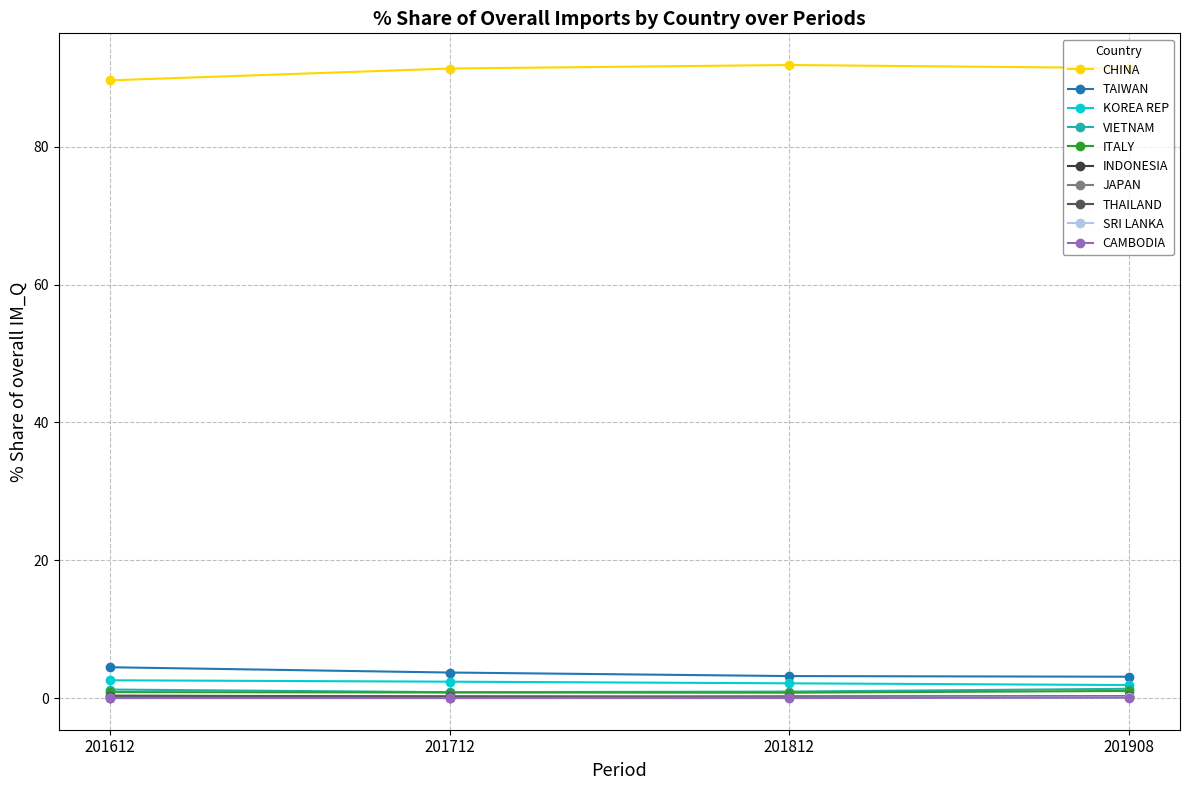

What are all the series names shown in the legend?

CHINA, TAIWAN, KOREA REP, VIETNAM, ITALY, INDONESIA, JAPAN, THAILAND, SRI LANKA, CAMBODIA